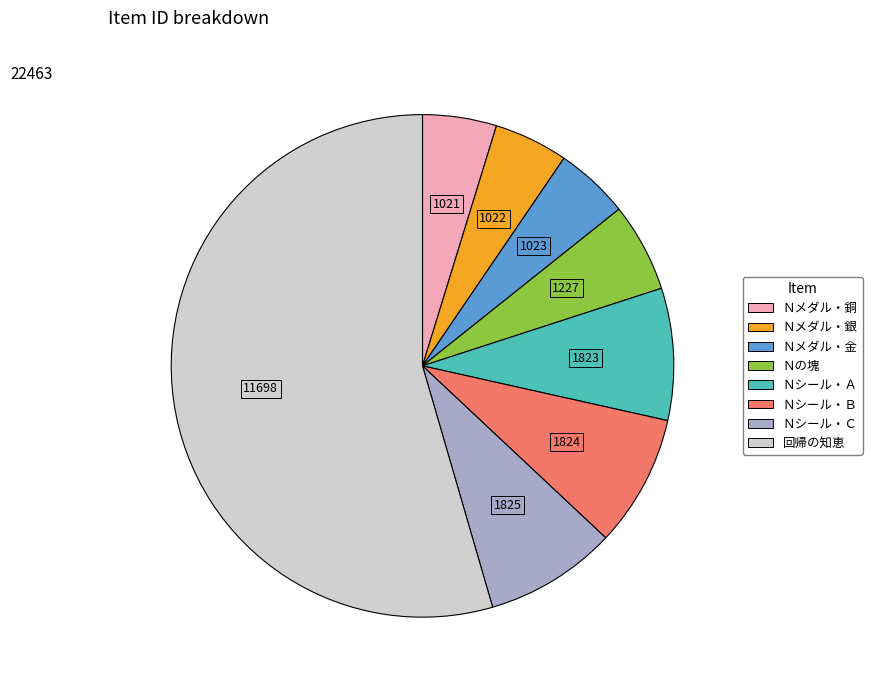

Does any single category account for the majority?

Yes